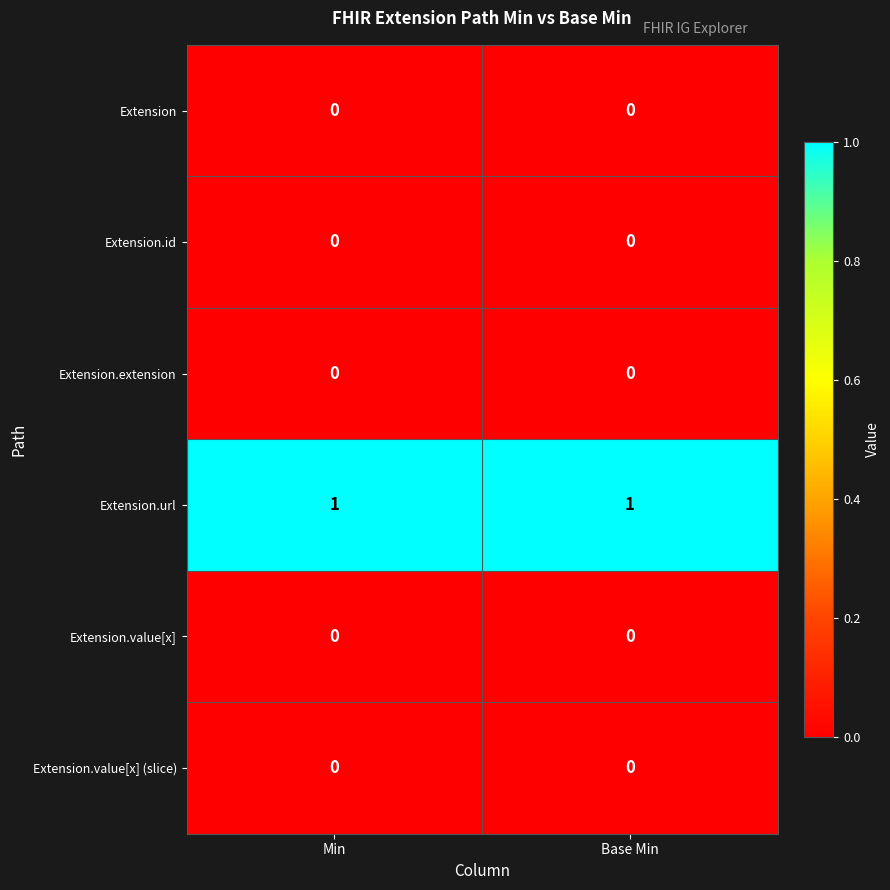

Is it true that Extension.id equals 0 at Base Min?

True